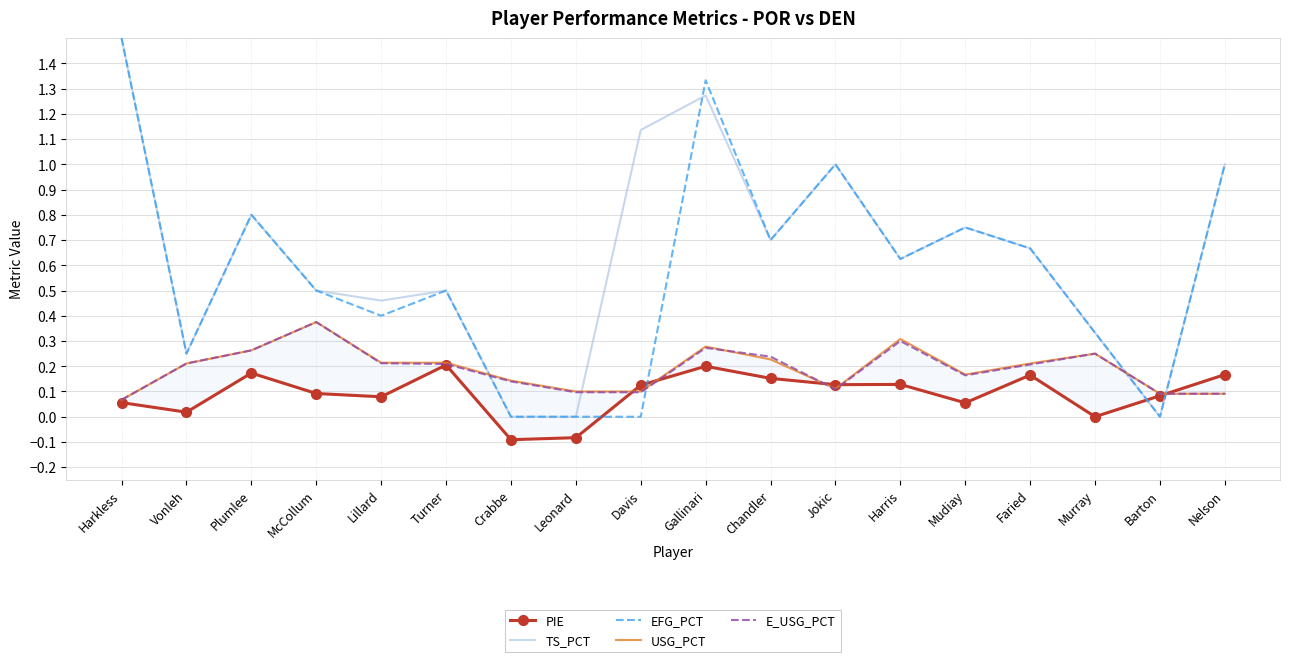

Rank the categories by E_USG_PCT value from lowest to highest.

Harkless, Barton, Nelson, Leonard, Davis, Jokic, Crabbe, Mudiay, Faried, Turner, Vonleh, Lillard, Chandler, Murray, Plumlee, Gallinari, Harris, McCollum